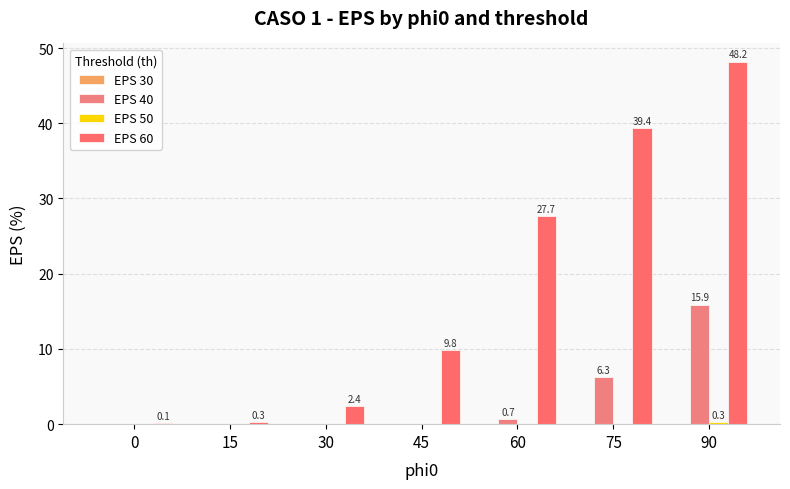

True or false: EPS 50 has a value of -0.1 at 0.

False